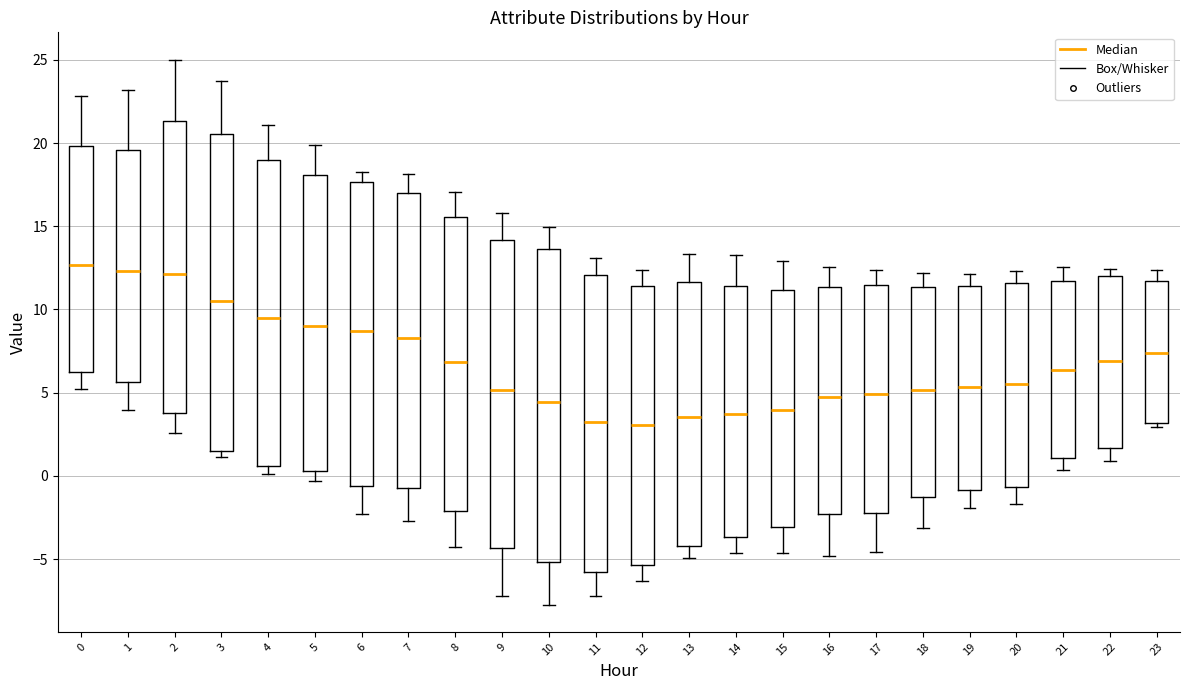

Reading left to right, transcribe this box plot: for each box, give where its median line is, the range the box spans, and where its two whiskers end, as read against the y-axis. The values are not printed on the chart, so give them approximately, as read against the axis.

0: median 12.5, box 6.0 to 20.0, whiskers 5.0 to 23.0
1: median 12.5, box 5.5 to 19.5, whiskers 4.0 to 23.0
2: median 12.0, box 4.0 to 21.5, whiskers 2.5 to 25.0
3: median 10.5, box 1.5 to 20.5, whiskers 1.0 to 24.0
4: median 9.5, box 0.5 to 19.0, whiskers 0.0 to 21.0
5: median 9.0, box 0.5 to 18.0, whiskers -0.5 to 20.0
6: median 8.5, box -0.5 to 17.5, whiskers -2.5 to 18.5
7: median 8.5, box -0.5 to 17.0, whiskers -2.5 to 18.0
8: median 7.0, box -2.0 to 15.5, whiskers -4.5 to 17.0
9: median 5.0, box -4.5 to 14.0, whiskers -7.0 to 16.0
10: median 4.5, box -5.0 to 13.5, whiskers -7.5 to 15.0
11: median 3.0, box -6.0 to 12.0, whiskers -7.0 to 13.0
12: median 3.0, box -5.5 to 11.5, whiskers -6.5 to 12.5
13: median 3.5, box -4.0 to 11.5, whiskers -5.0 to 13.5
14: median 3.5, box -3.5 to 11.5, whiskers -4.5 to 13.0
15: median 4.0, box -3.0 to 11.0, whiskers -4.5 to 13.0
16: median 4.5, box -2.5 to 11.5, whiskers -5.0 to 12.5
17: median 5.0, box -2.0 to 11.5, whiskers -4.5 to 12.5
18: median 5.0, box -1.5 to 11.5, whiskers -3.0 to 12.0
19: median 5.5, box -1.0 to 11.5, whiskers -2.0 to 12.0
20: median 5.5, box -0.5 to 11.5, whiskers -1.5 to 12.5
21: median 6.5, box 1.0 to 11.5, whiskers 0.5 to 12.5
22: median 7.0, box 1.5 to 12.0, whiskers 1.0 to 12.5
23: median 7.5, box 3.0 to 11.5, whiskers 3.0 (just below the box's lower edge) to 12.5